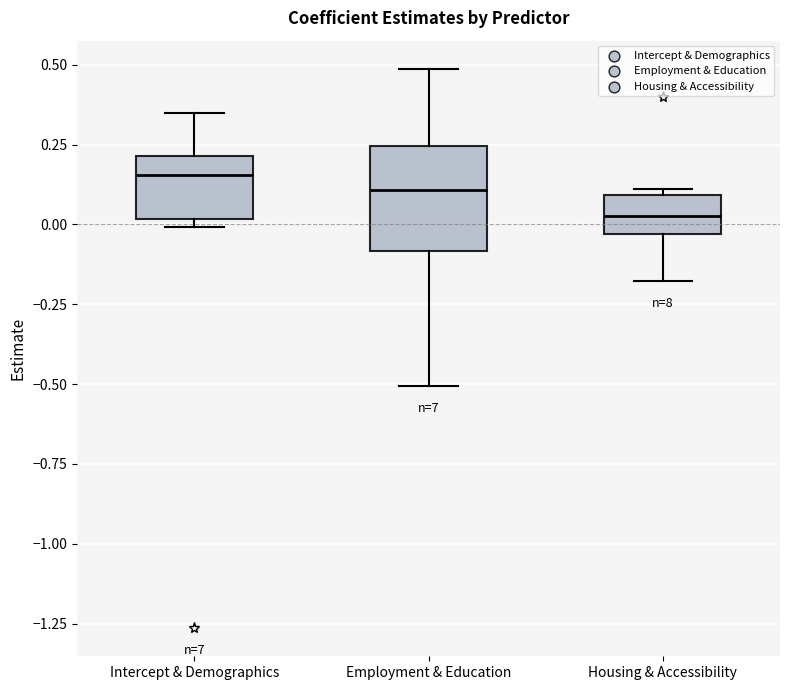

Reading left to right, transcribe this box plot: for each box, give where its median line is, the range the box spans, and where its two whiskers end, as read against the y-axis. The values are not printed on the chart, so give them approximately, as read against the axis.

Intercept & Demographics: median 0.15, box 0.00 to 0.20, whiskers 0.00 (just below the box's lower edge) to 0.35
Employment & Education: median 0.10, box -0.10 to 0.25, whiskers -0.50 to 0.50
Housing & Accessibility: median 0.05, box -0.05 to 0.10, whiskers -0.20 to 0.10 (just above the box's upper edge)